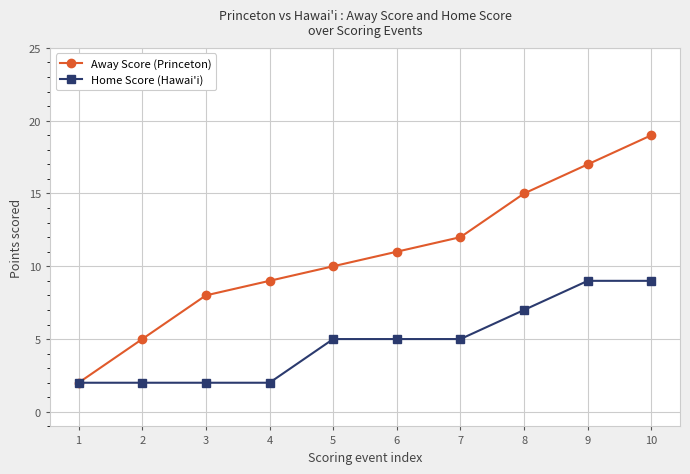

What is the sum of the Away Score (Princeton) values at 10 and 6?

30